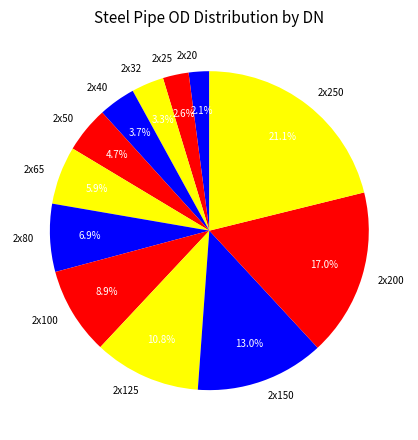

What percentage is the 2x250 slice, to the nearest percent?

21%